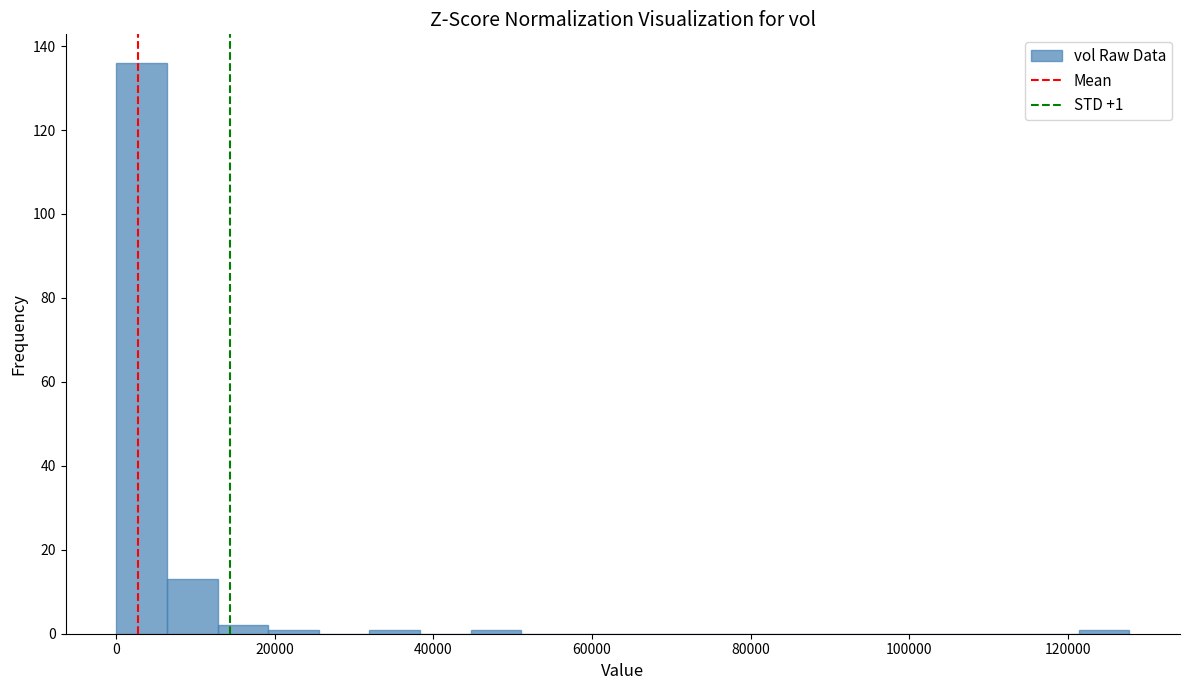

Around what value on the x-axis is the tallest bar? Give the approximate position of its centre, as read against the axis.

4000